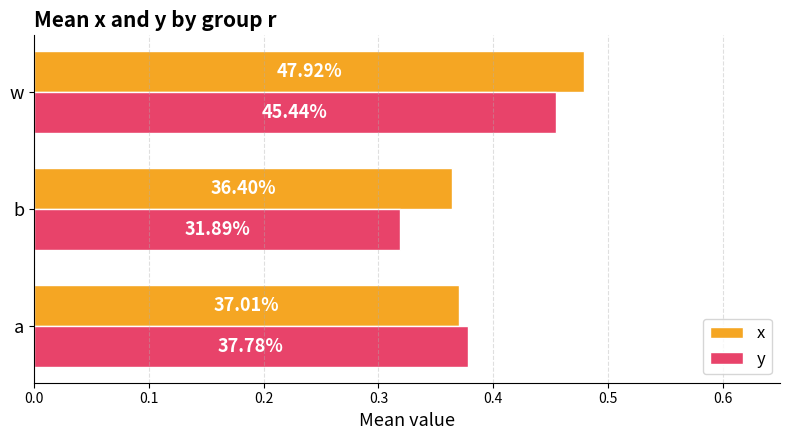

What are all the series names shown in the legend?

x, y